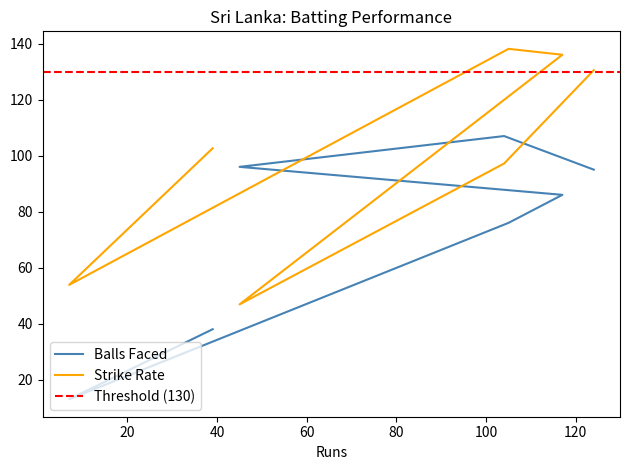

Count the number of data series in this chart.

2